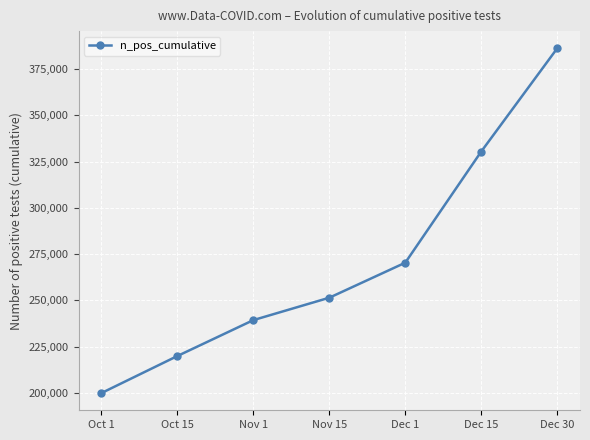

Which has a higher value, Nov 15 or Oct 15?

Nov 15